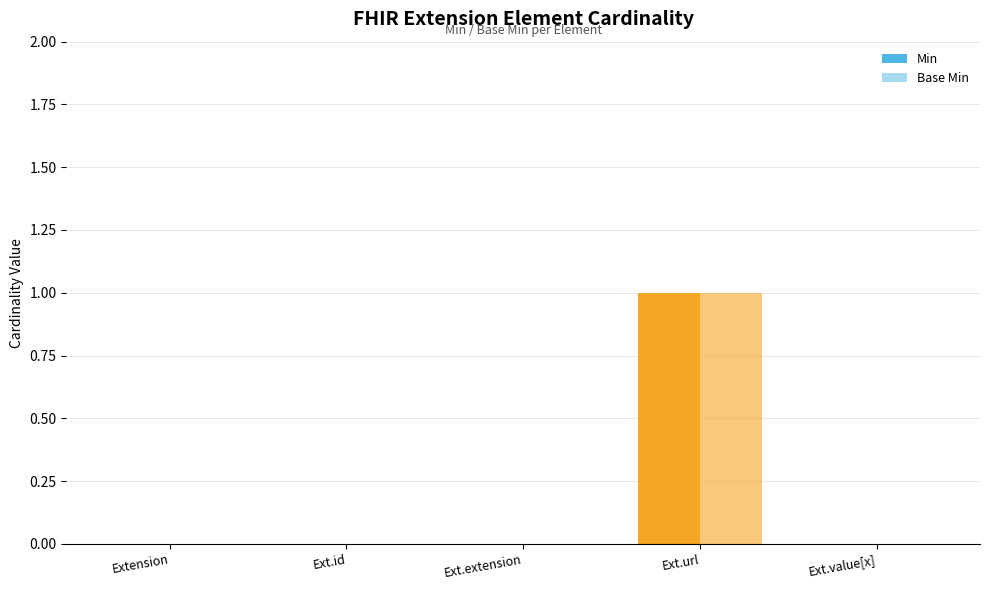

How many groups of bars are there?

5